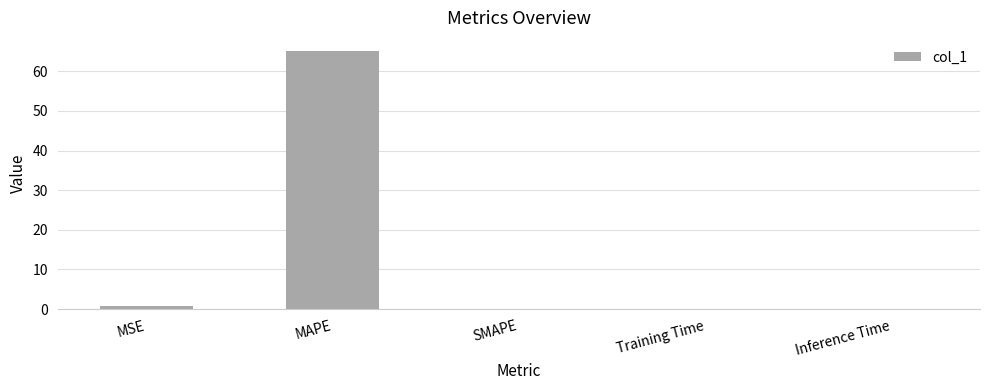

Is it true that the value at Inference Time is 0.0?

True